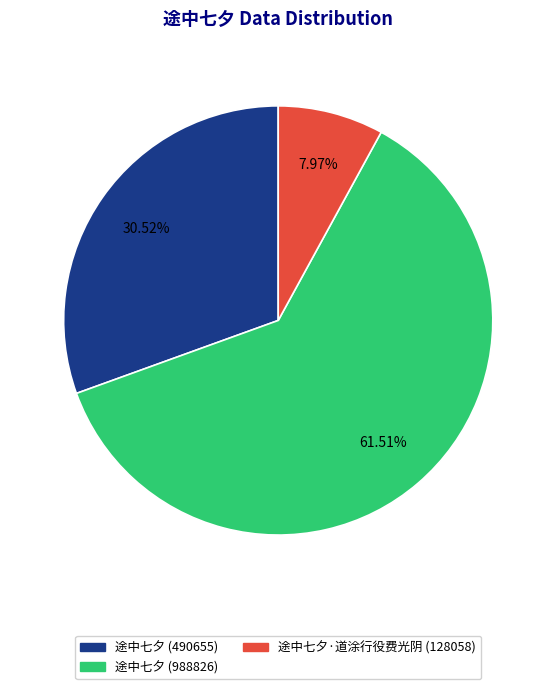

What is the smallest slice in the pie chart?

途中七夕·道涂行役费光阴 (128058)